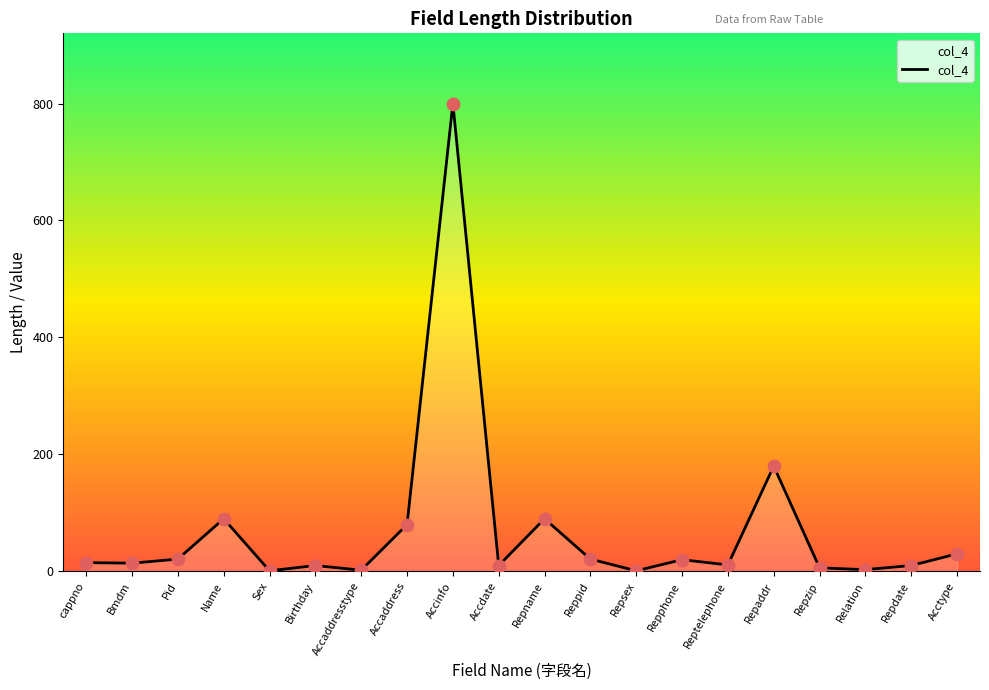

What is the change in value from Pid to Accdate?

-11